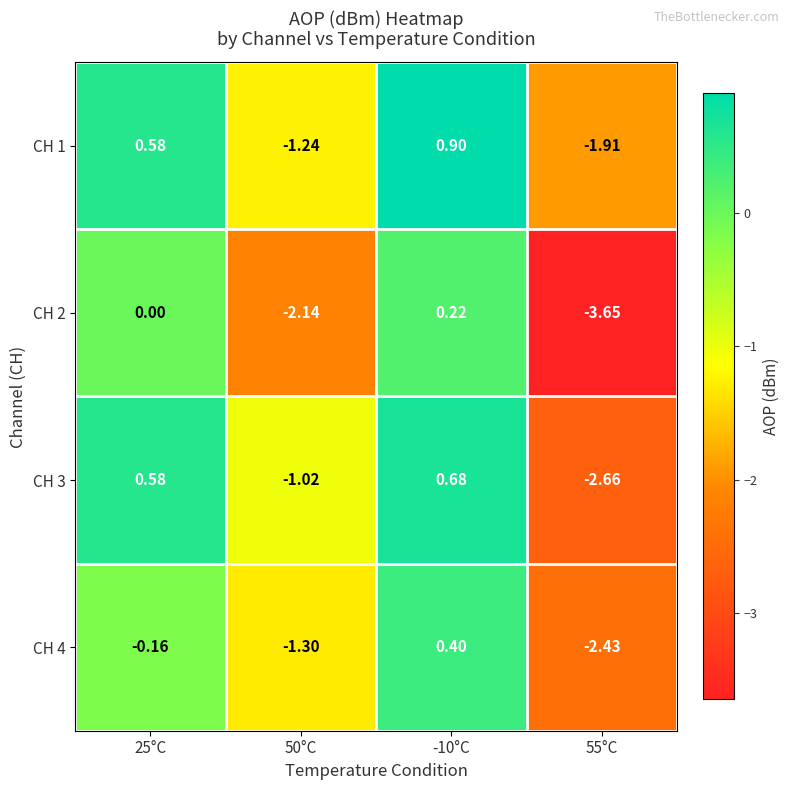

At which category is the sum across all series the highest?

-10°C